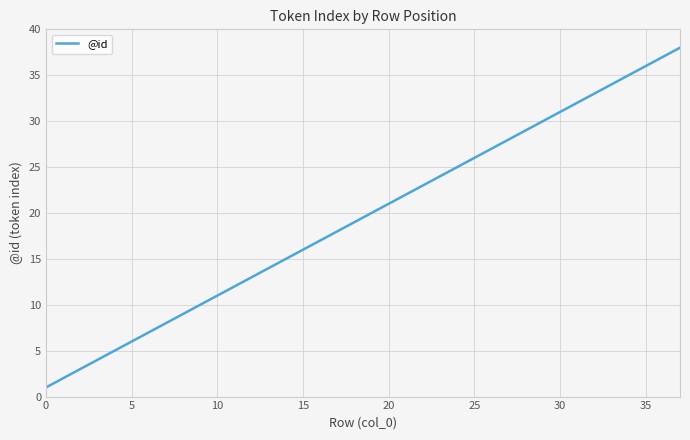

What is the maximum value shown in the chart?

38